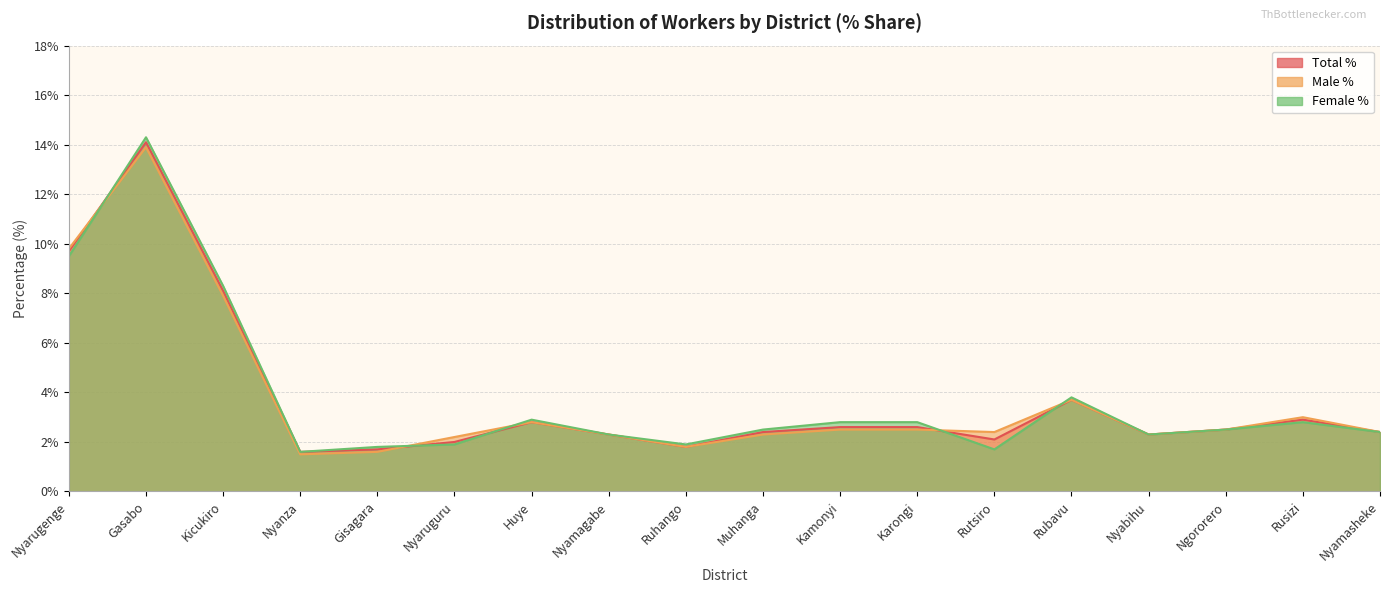

Rank the series at Nyamagabe from lowest to highest value.

Total %, Male %, Female %